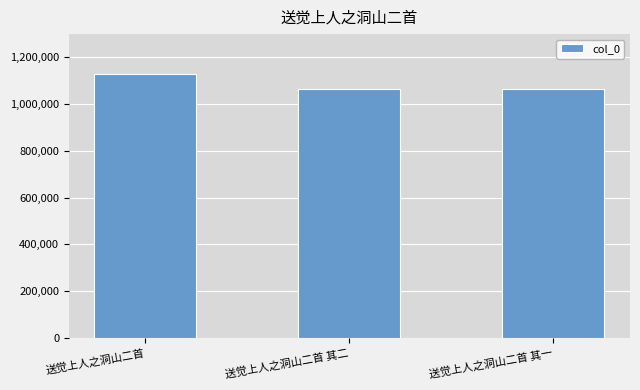

What is the sum of all values?

3259914